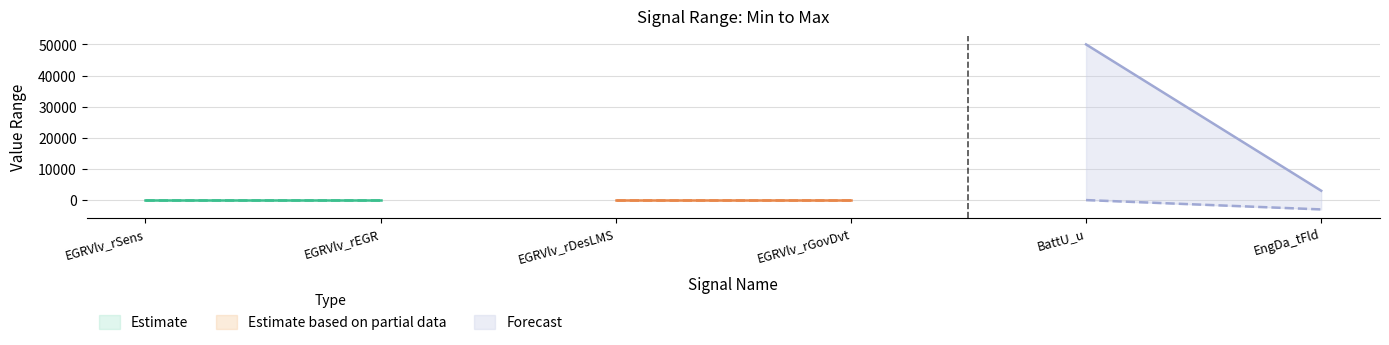

At which label is Min closest to -1500?

EGRVlv_rSens